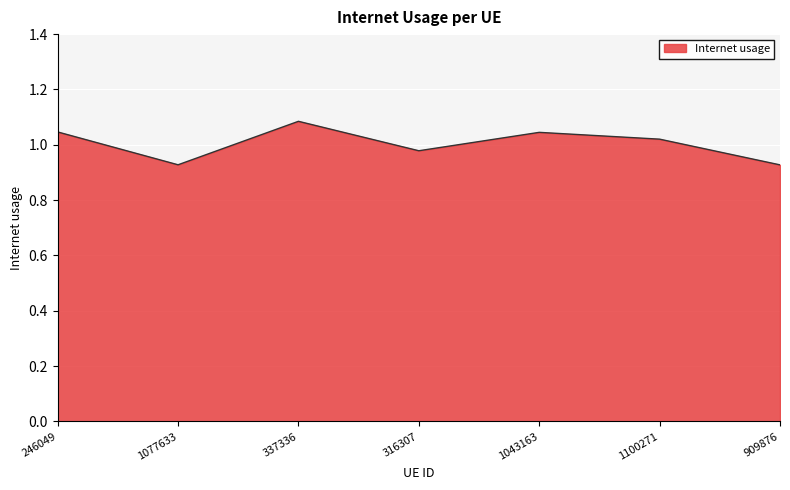

At which label does the data first exceed 1?

246049